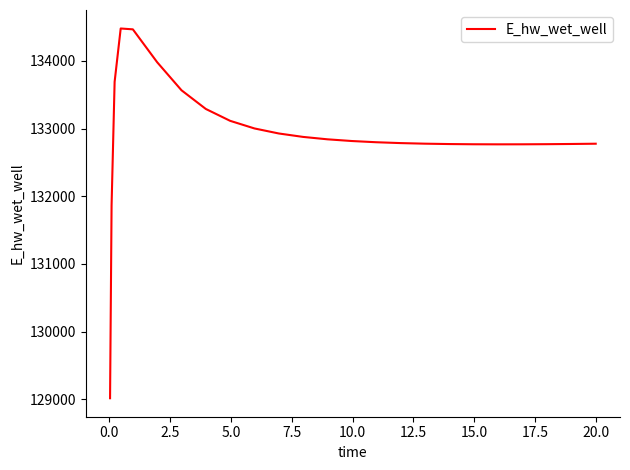

What is the difference between the maximum and minimum values?

5464.9